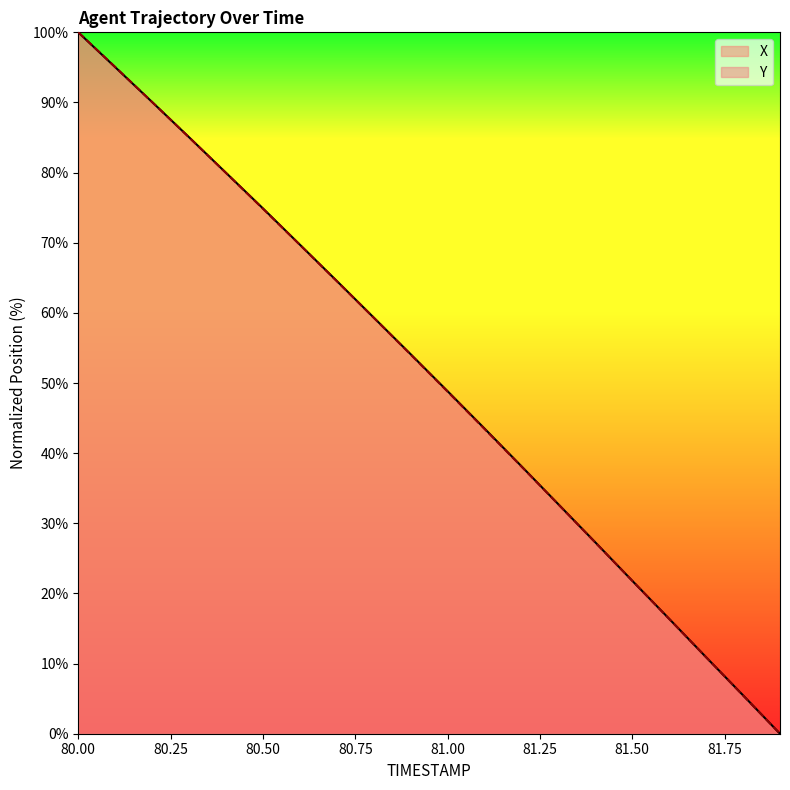

Where do X and Y first cross each other?

80.1 and 80.2